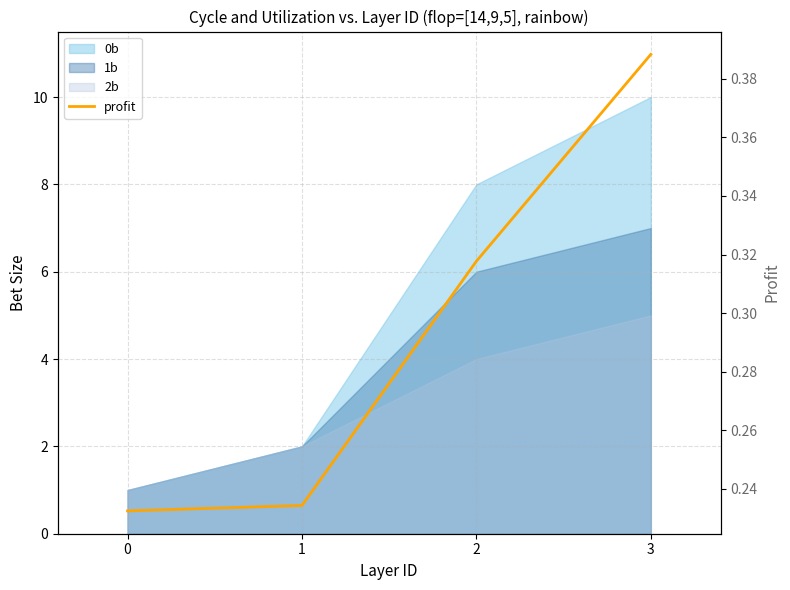

How many lines are shown in the chart?

1